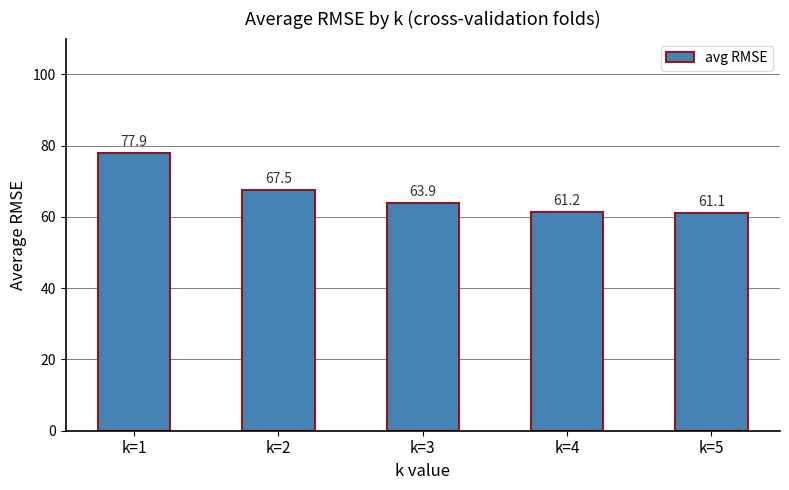

Which category has the highest value across all series?

k=1